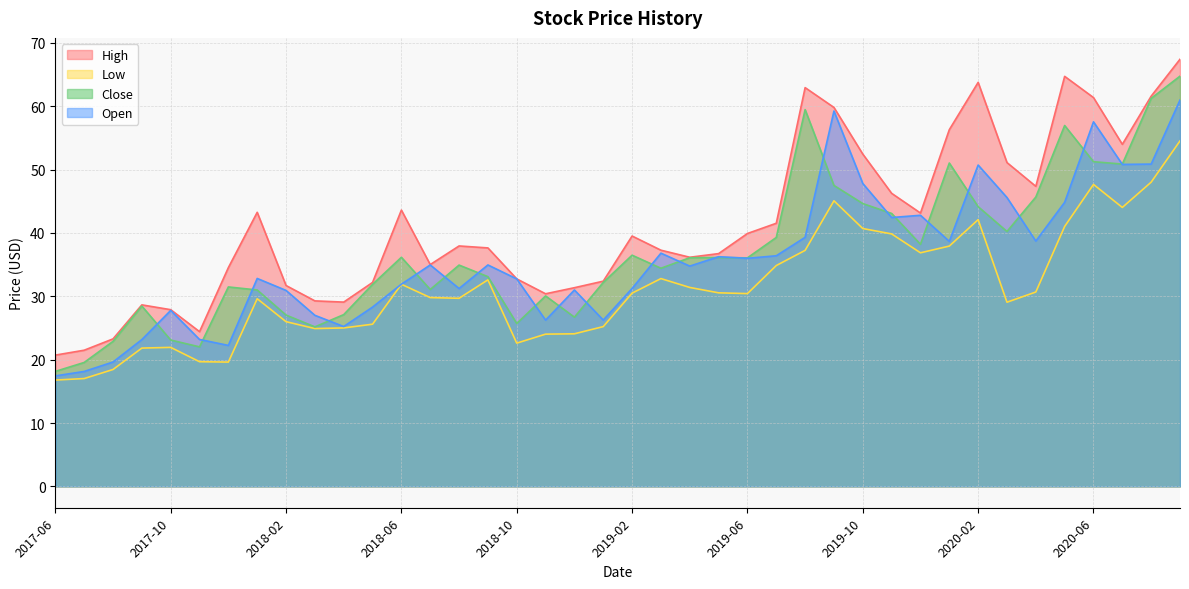

The Open series shows 17.4 at 2017-06. True or false?

True